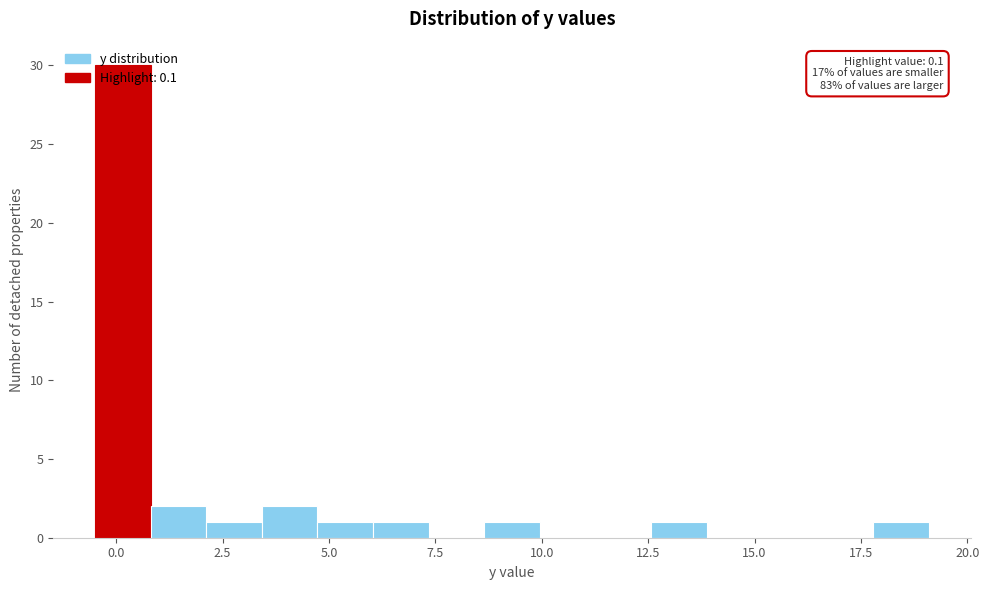

Read against the x-axis, roughly where is the centre of the tallest bar?

0.0